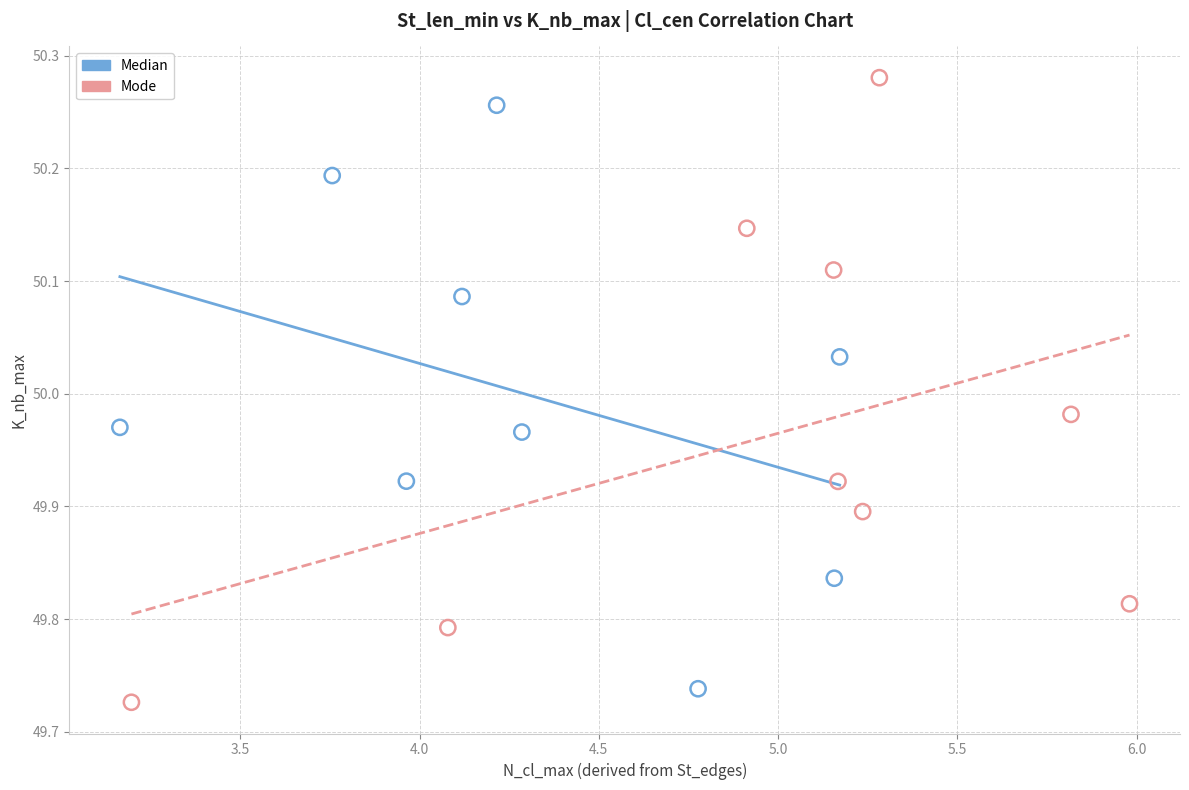

What are all the series names shown in the legend?

Median, Mode